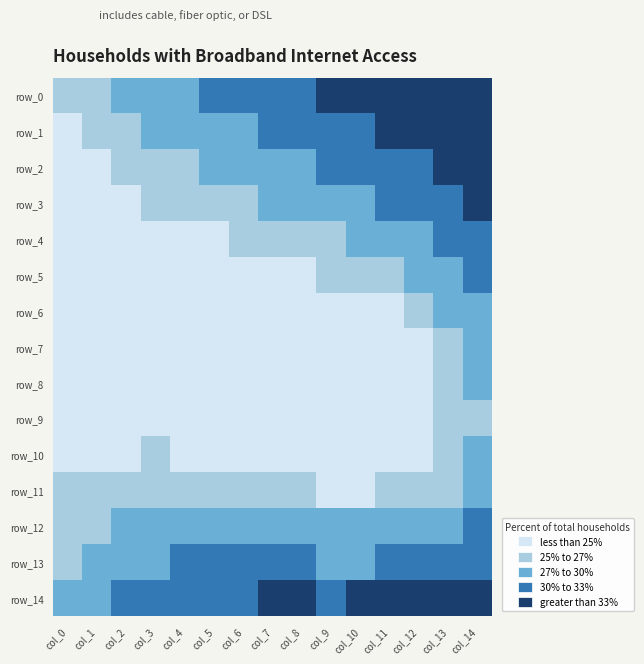

Rank the series at col_7 from highest to lowest value.

row_14, row_0, row_1, row_13, row_2, row_12, row_3, row_4, row_11, row_5, row_10, row_6, row_9, row_7, row_8